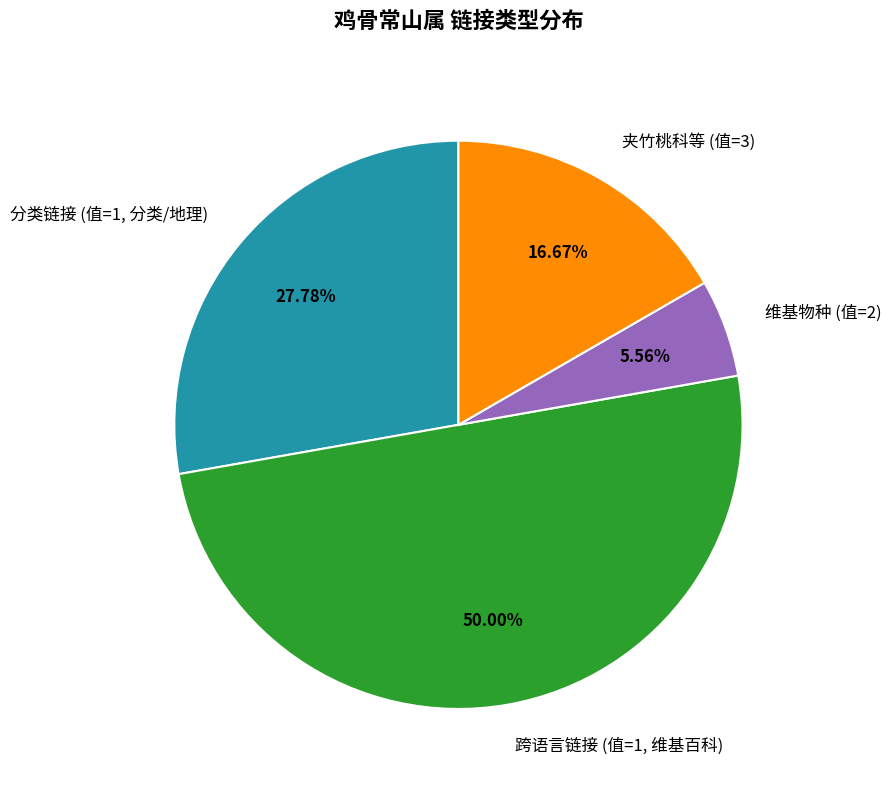

Between 分类链接 (值=1, 分类/地理) and 维基物种 (值=2), which is larger?

分类链接 (值=1, 分类/地理)